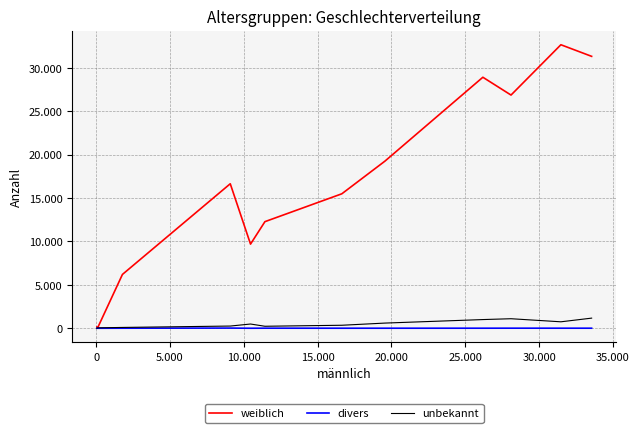

What are all the series names shown in the legend?

weiblich, divers, unbekannt